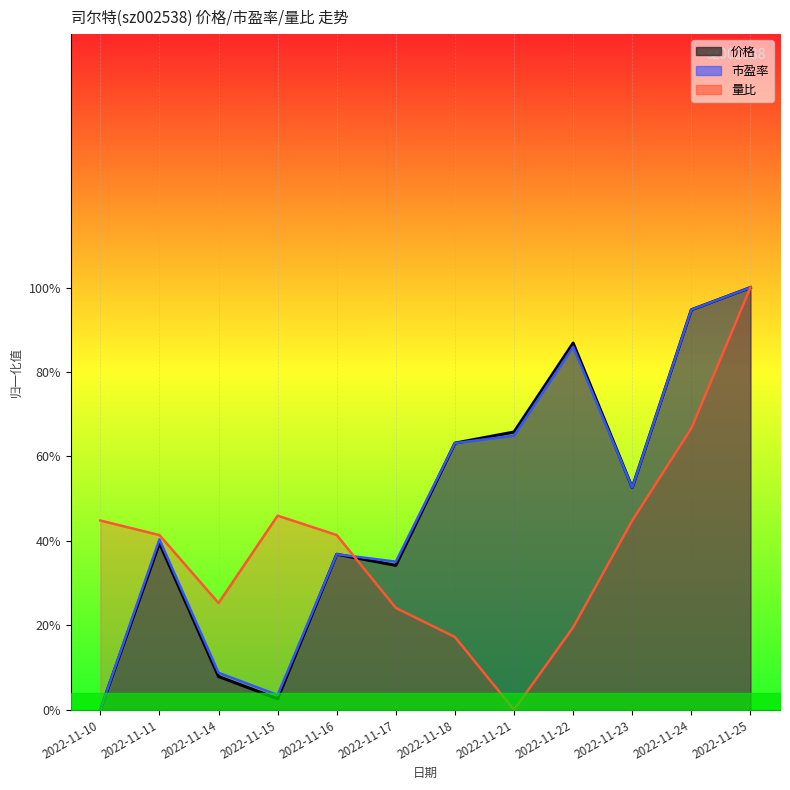

What is the sum of all 价格 values?

5.8